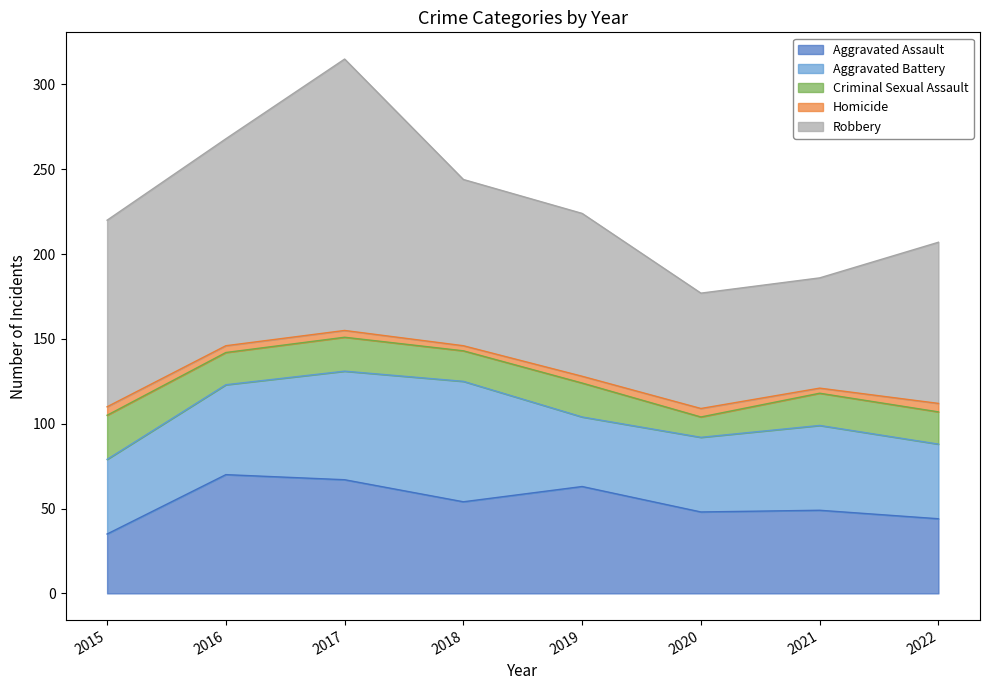

Reading left to right, what are all the values shown in this chart?

Aggravated Assault: 2015=35	2016=70	2017=67	2018=54	2019=63	2020=48	2021=49	2022=44
Aggravated Battery: 2015=44	2016=53	2017=64	2018=71	2019=41	2020=44	2021=50	2022=44
Criminal Sexual Assault: 2015=26	2016=19	2017=20	2018=18	2019=20	2020=12	2021=19	2022=19
Homicide: 2015=5	2016=4	2017=4	2018=3	2019=4	2020=5	2021=3	2022=5
Robbery: 2015=110	2016=122	2017=160	2018=98	2019=96	2020=68	2021=65	2022=95